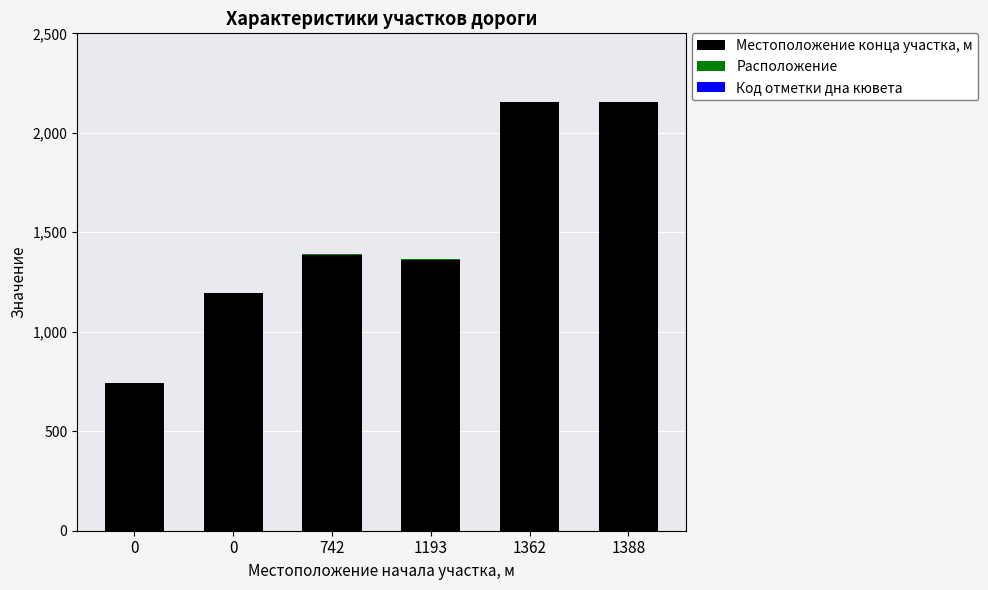

At how many categories does at least one series exceed 1034?

5